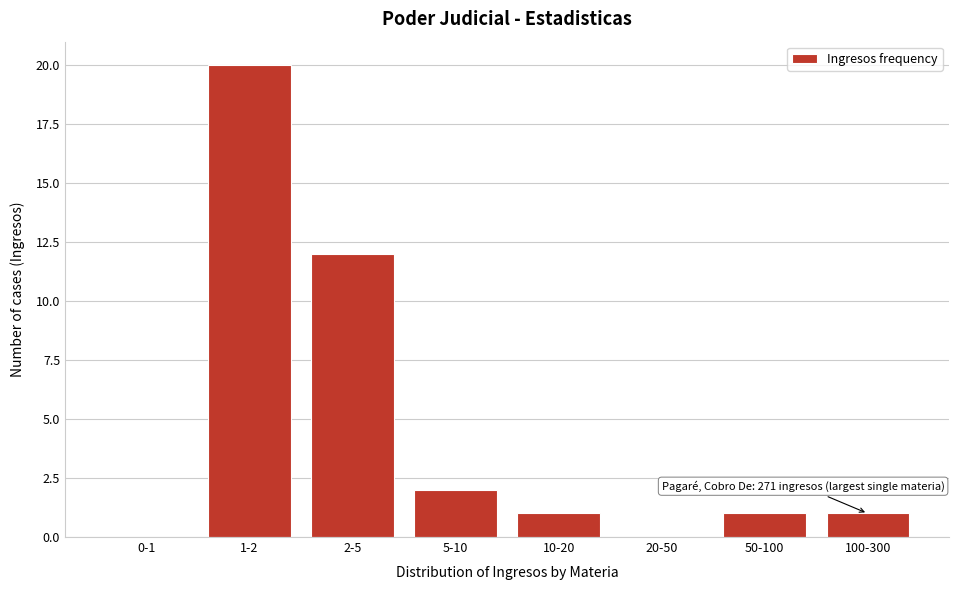

Reading left to right, extract all data points from this chart.

0-1=0	1-2=20	2-5=12	5-10=2	10-20=1	20-50=0	50-100=1	100-300=1